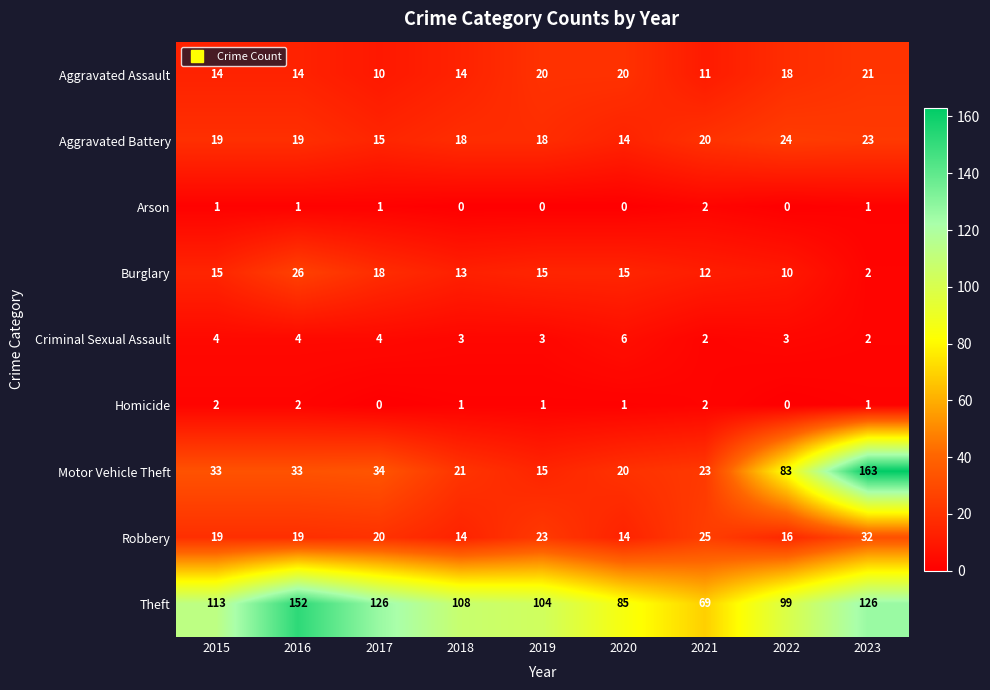

What is the approximate value of Robbery at 2021?

25